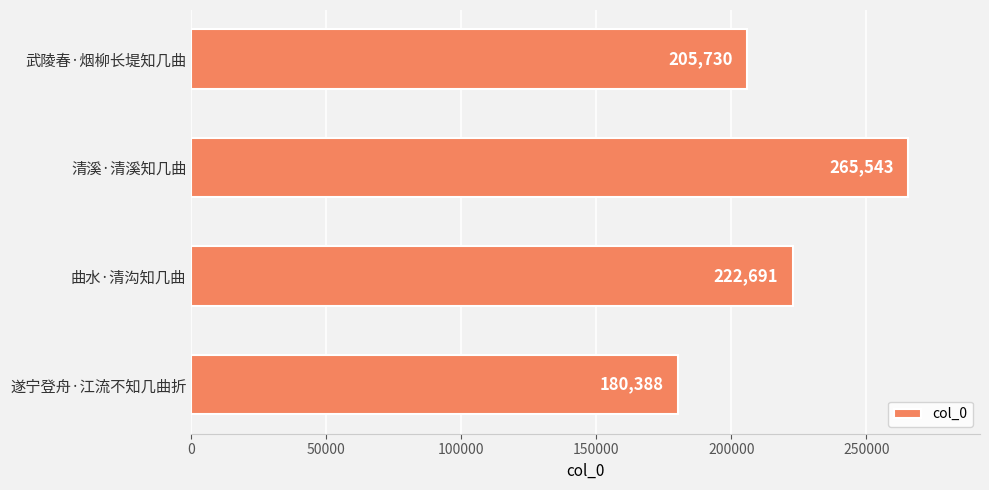

Approximately how many times larger is the value at 曲水·清沟知几曲 compared to 武陵春·烟柳长堤知几曲?

1.1